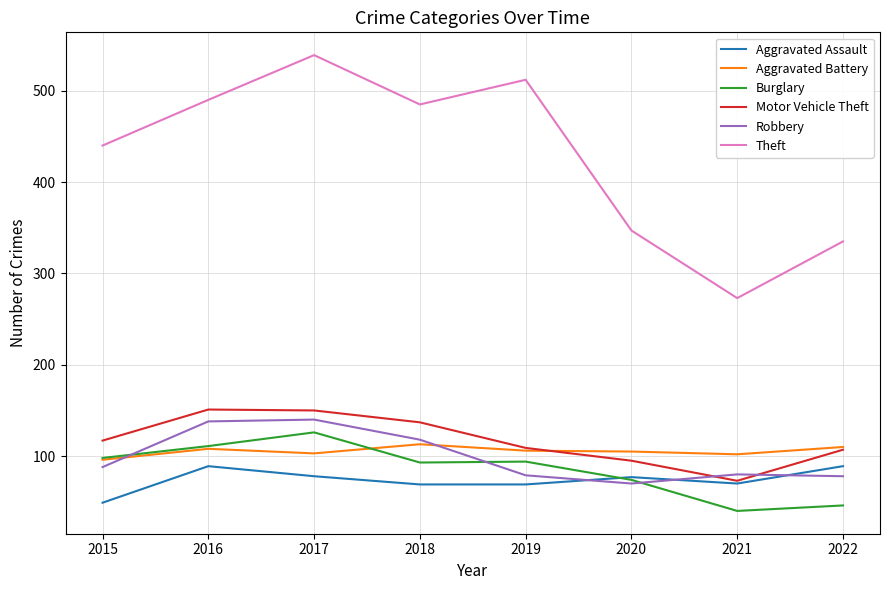

Read the Motor Vehicle Theft value at 2016.

151